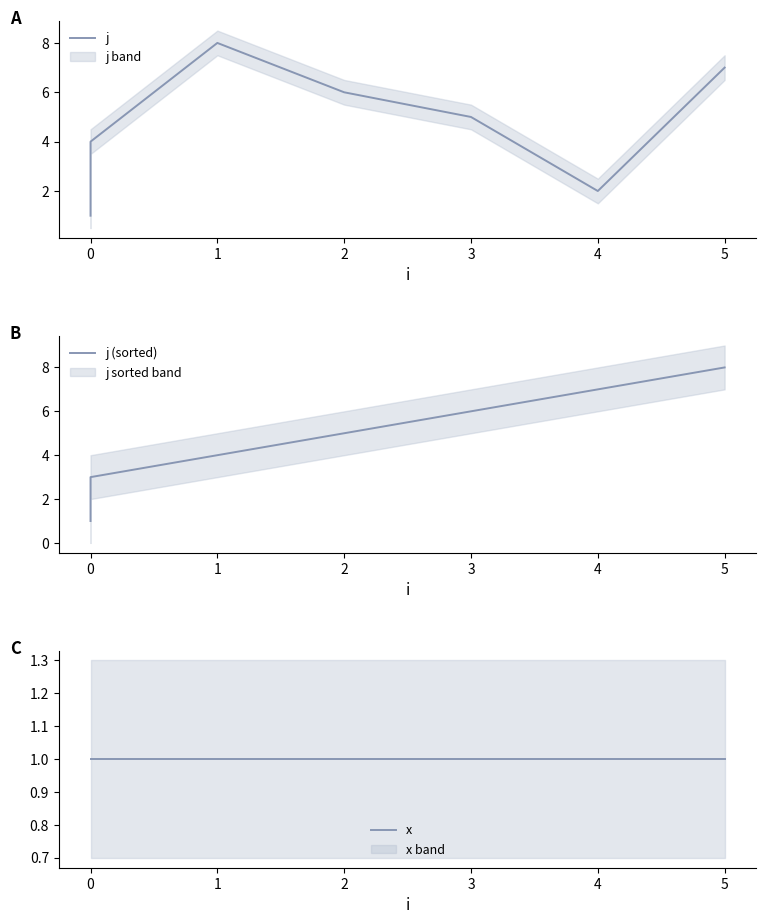

The j series shows 1 at 2. True or false?

False